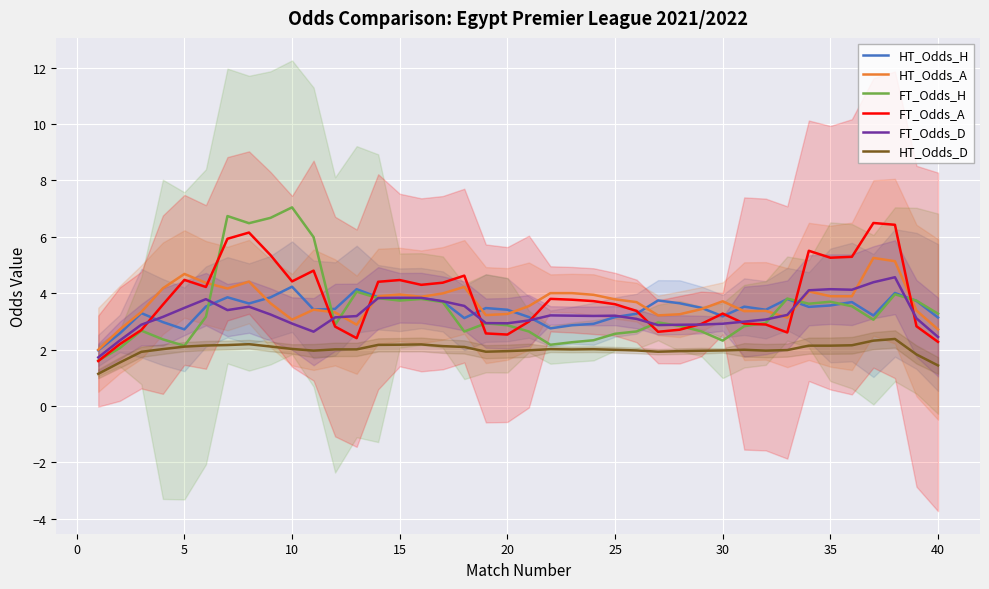

Read the HT_Odds_H value at 25.

3.2